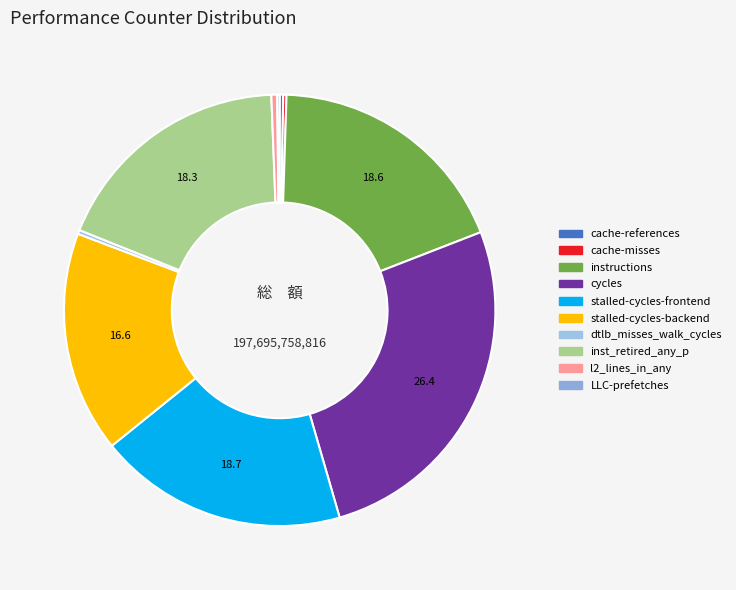

Is the sum of l2_lines_in_any and cache-misses greater than half?

No